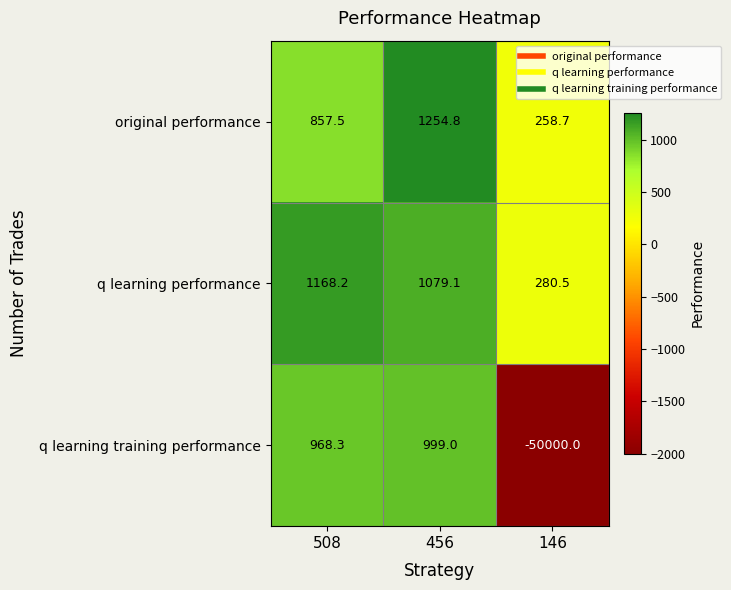

How many data points in original performance are above 857?

2